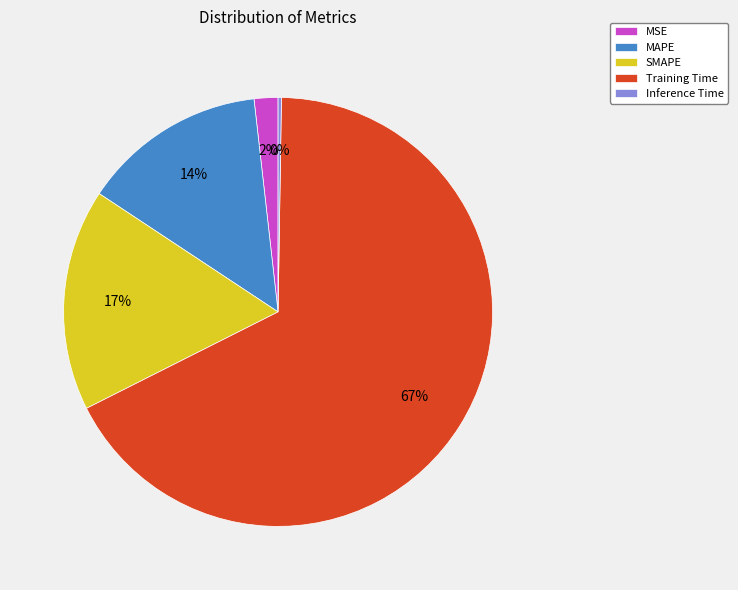

To the nearest percent, what is the average slice percentage?

20%